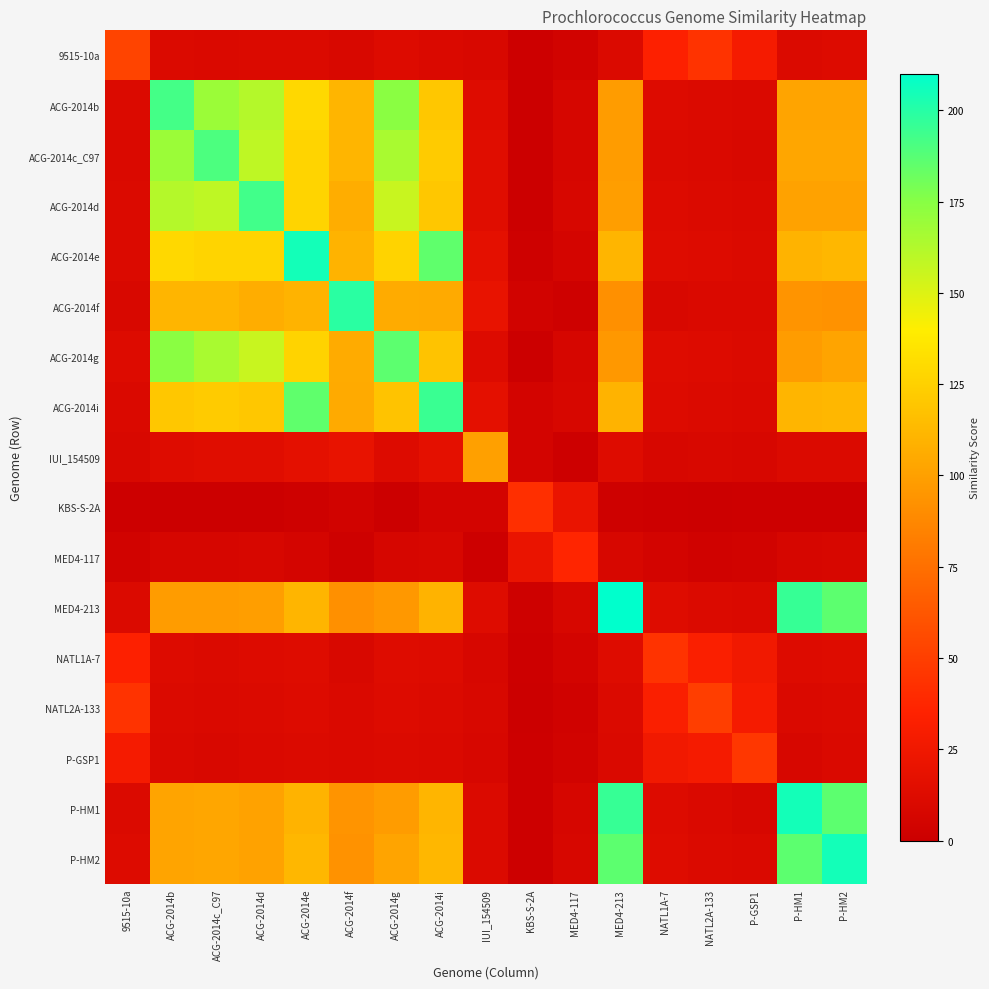

At P-HM1, list the series in order from largest to smallest.

P-HM1, MED4-213, P-HM2, ACG-2014i, ACG-2014e, ACG-2014c_C97, ACG-2014b, ACG-2014d, ACG-2014g, ACG-2014f, NATL1A-7, 9515-10a, IUI_154509, NATL2A-133, P-GSP1, MED4-117, KBS-S-2A